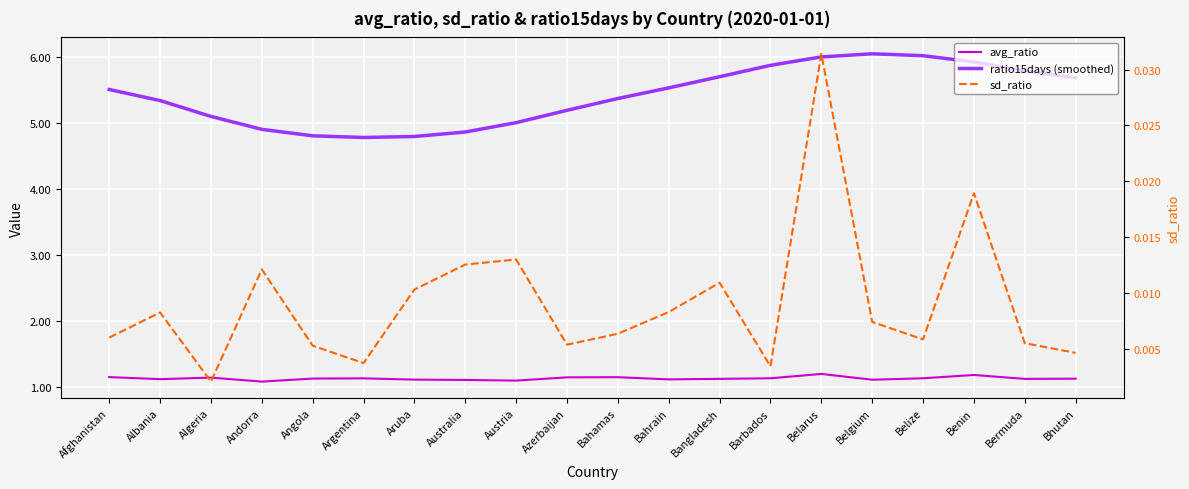

Count the number of data series in this chart.

3